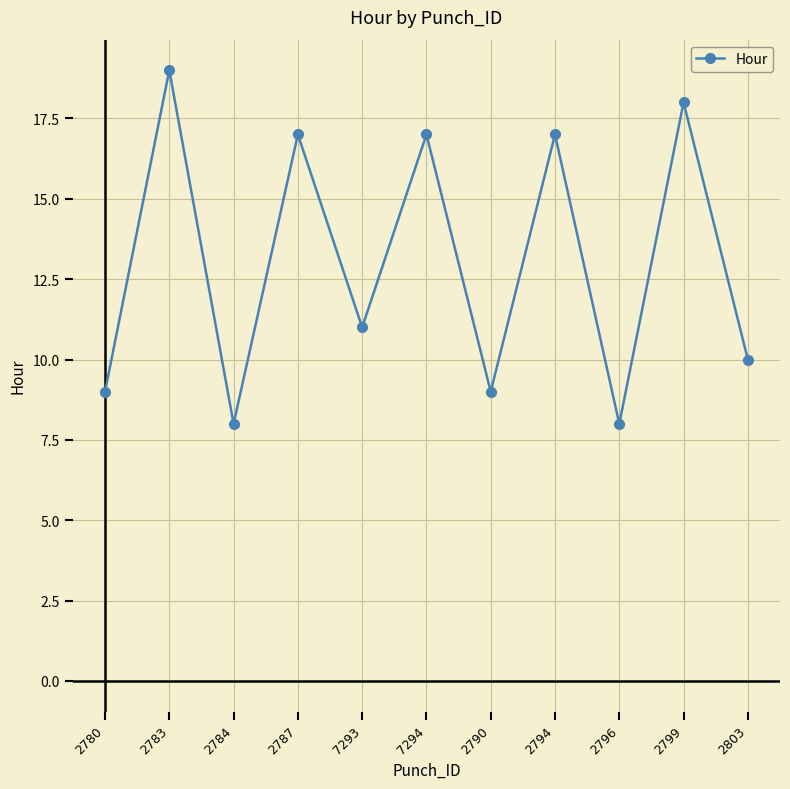

What is the smallest value displayed?

8